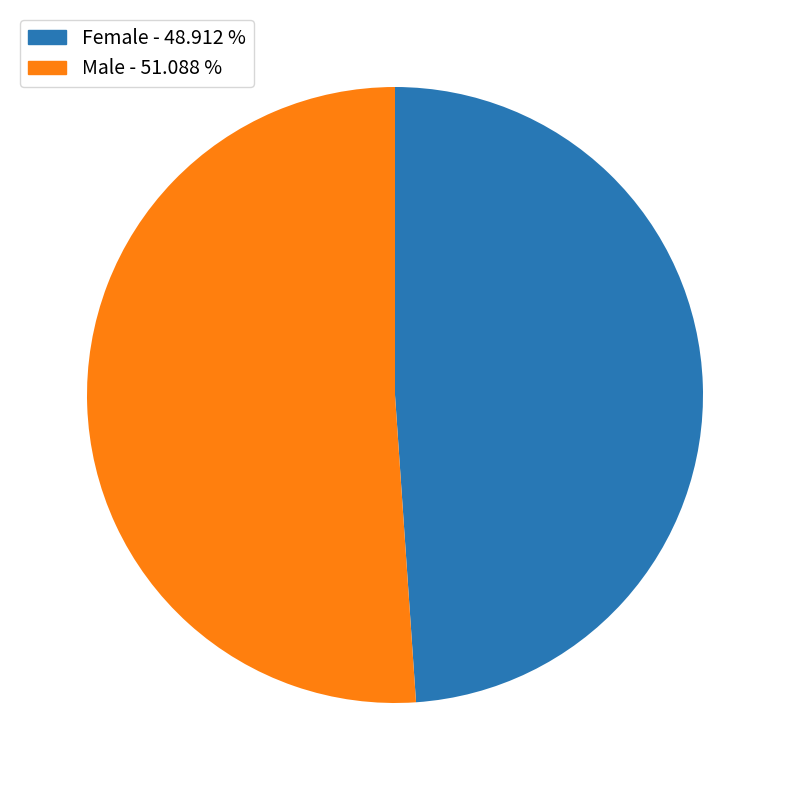

Is there any slice that represents more than half of the pie?

Yes